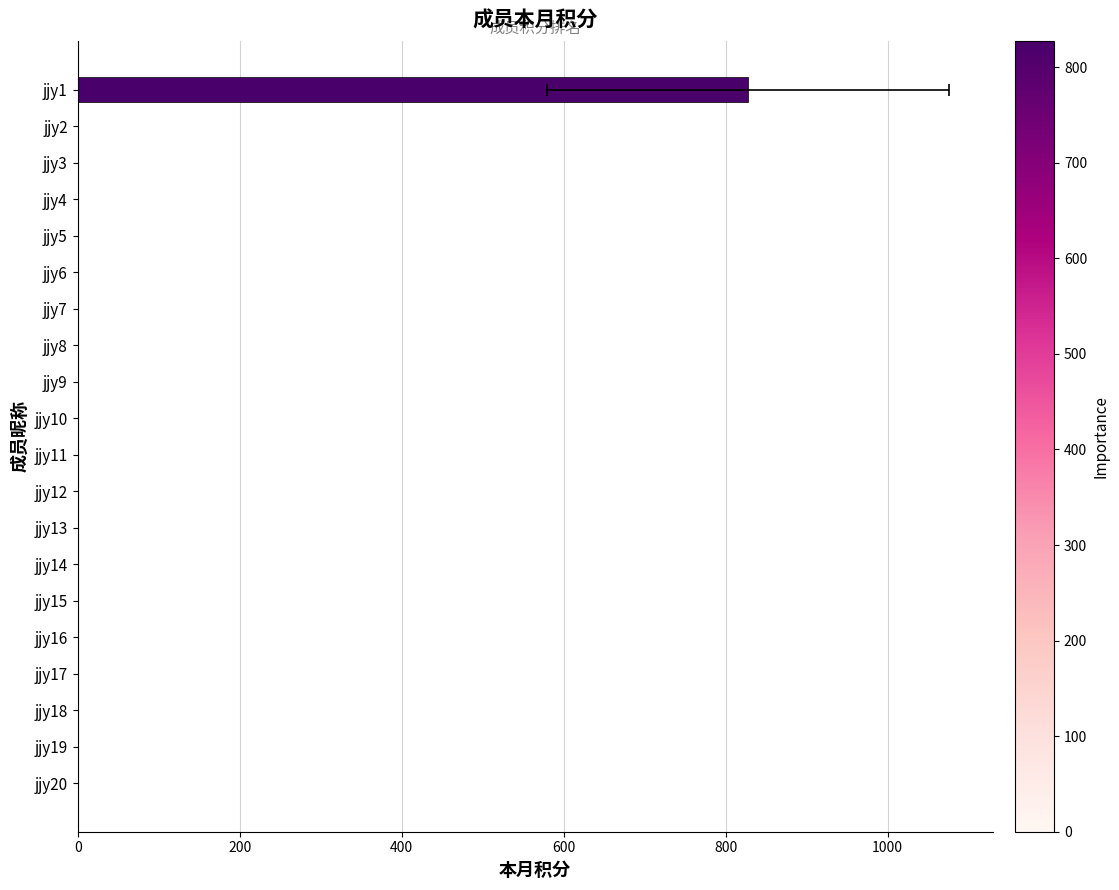

Is it true that the value at jjy8 is 0.0?

True